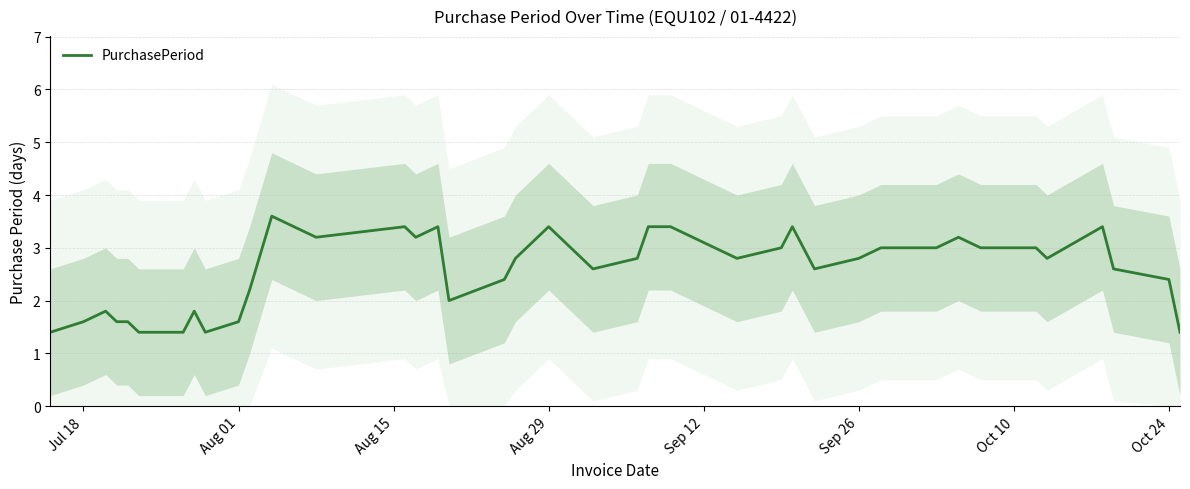

Is this an area chart (filled region under the line)?

No